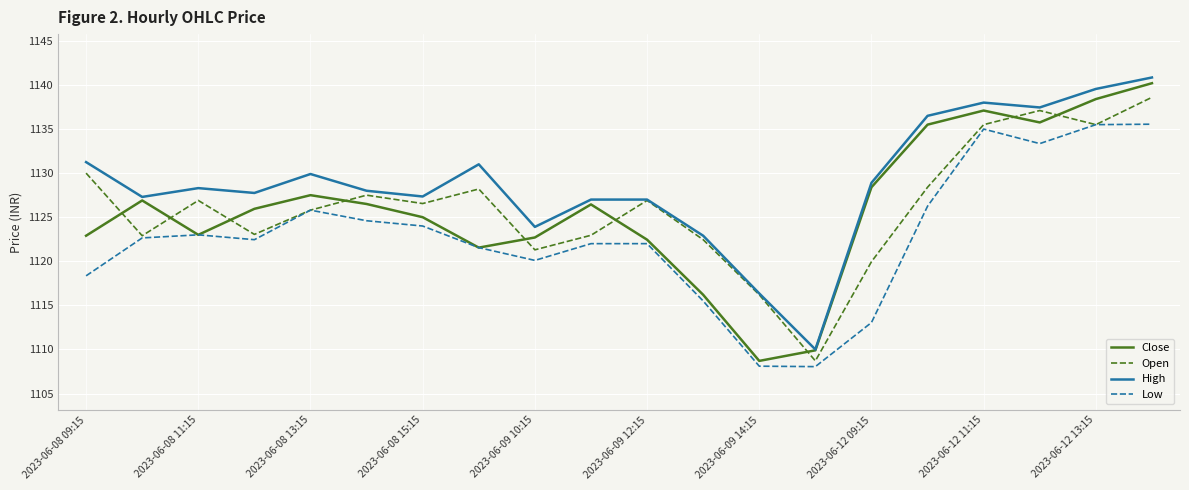

What is the minimum value for Low?

1108.1